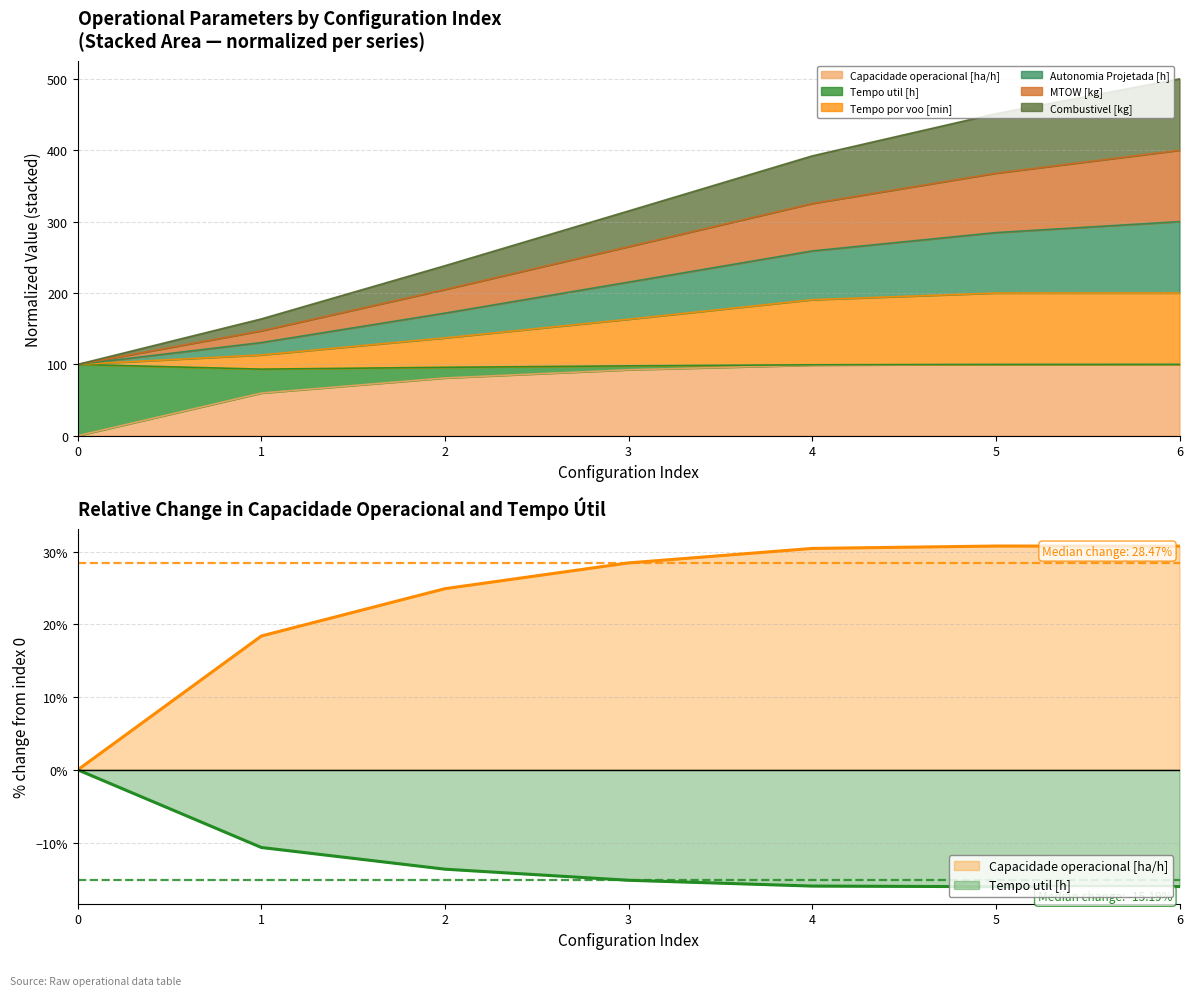

What is the difference between the second highest and second lowest values in the Combustivel [kg] series?

154.1